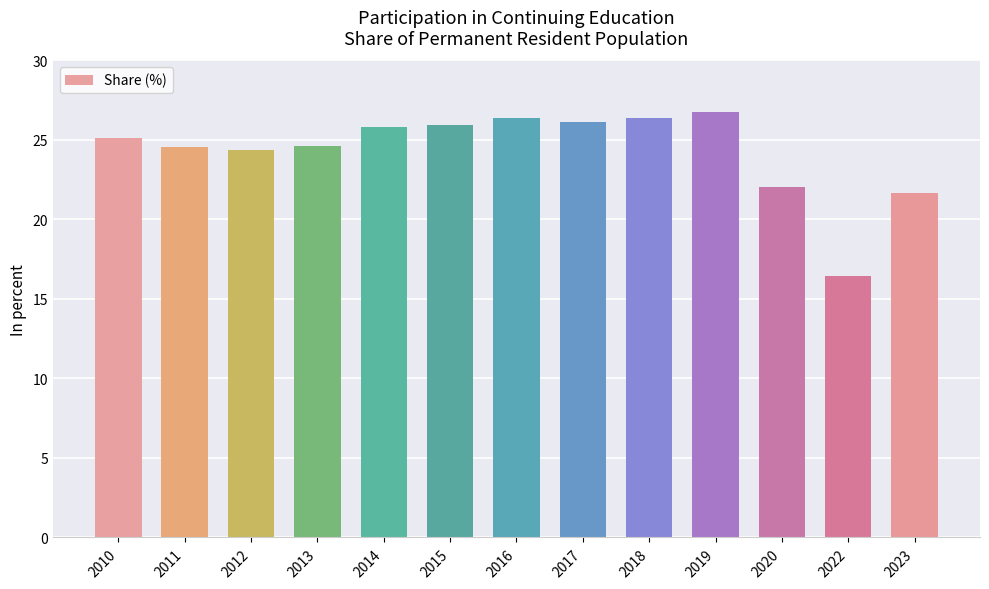

True or false: the data shows 16.5 at 2022.

True